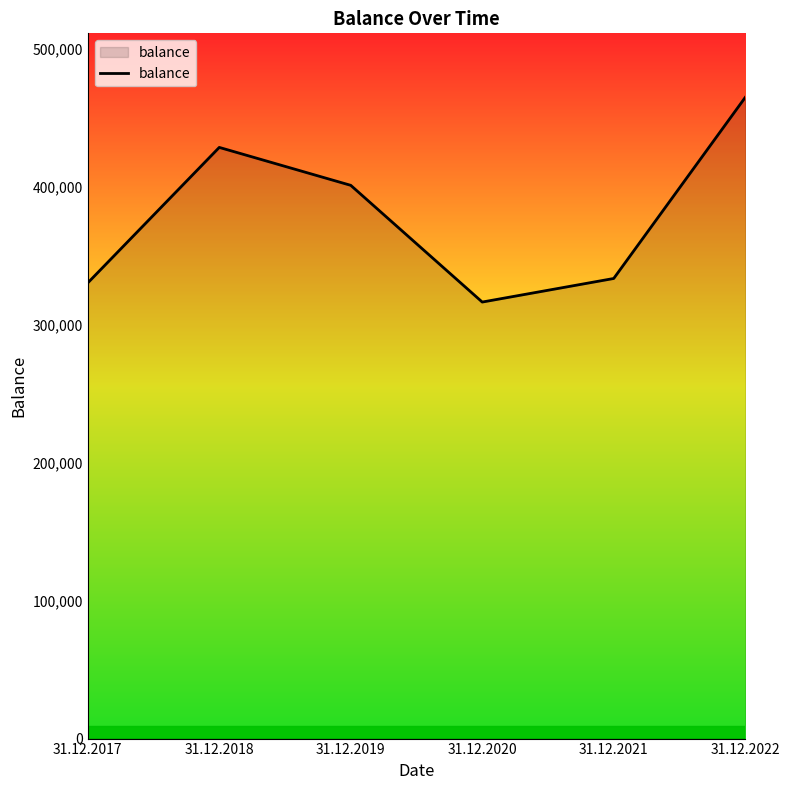

Reading left to right, list all the values displayed in this chart.

330439	428672	401175	316534	333627	464898